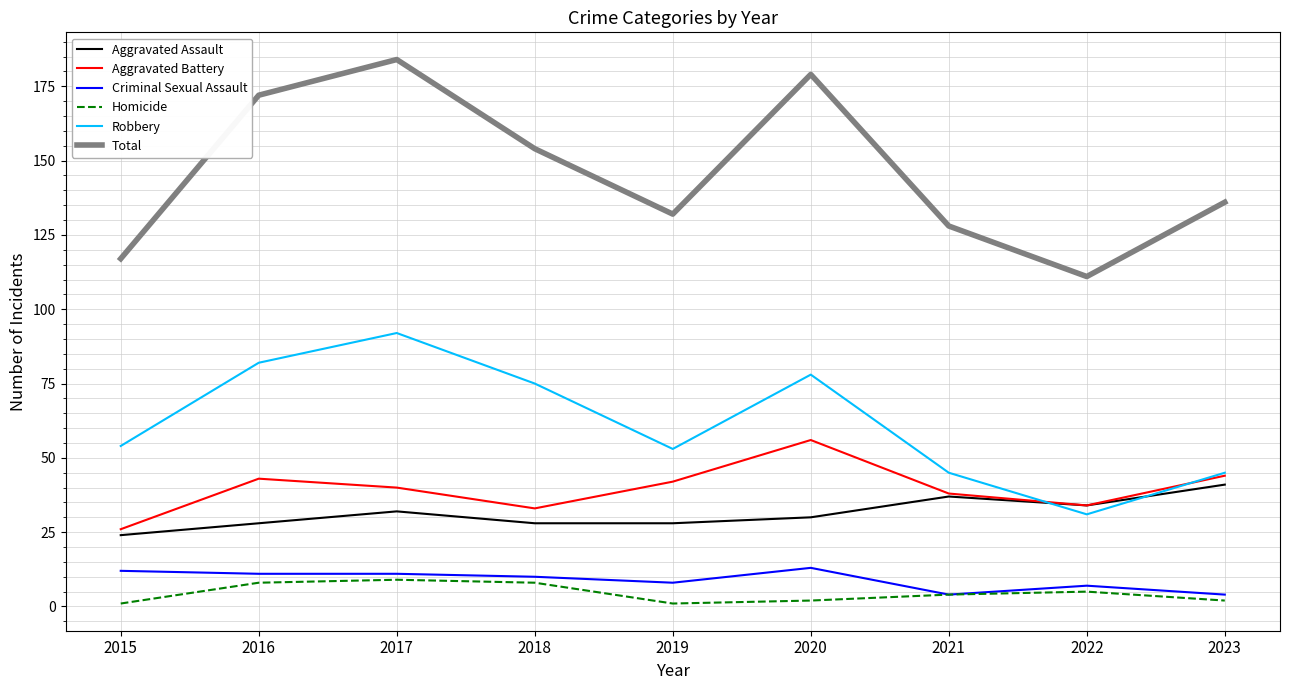

What value does the Aggravated Assault series have at 2021?

37